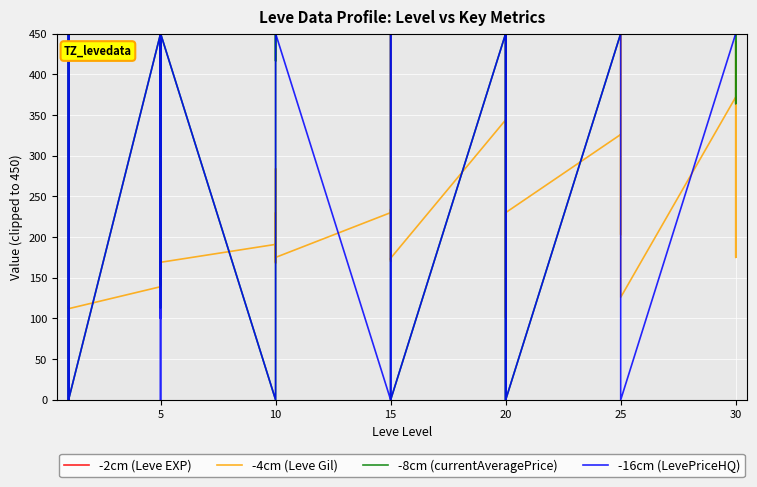

How many distinct data groups are displayed?

4